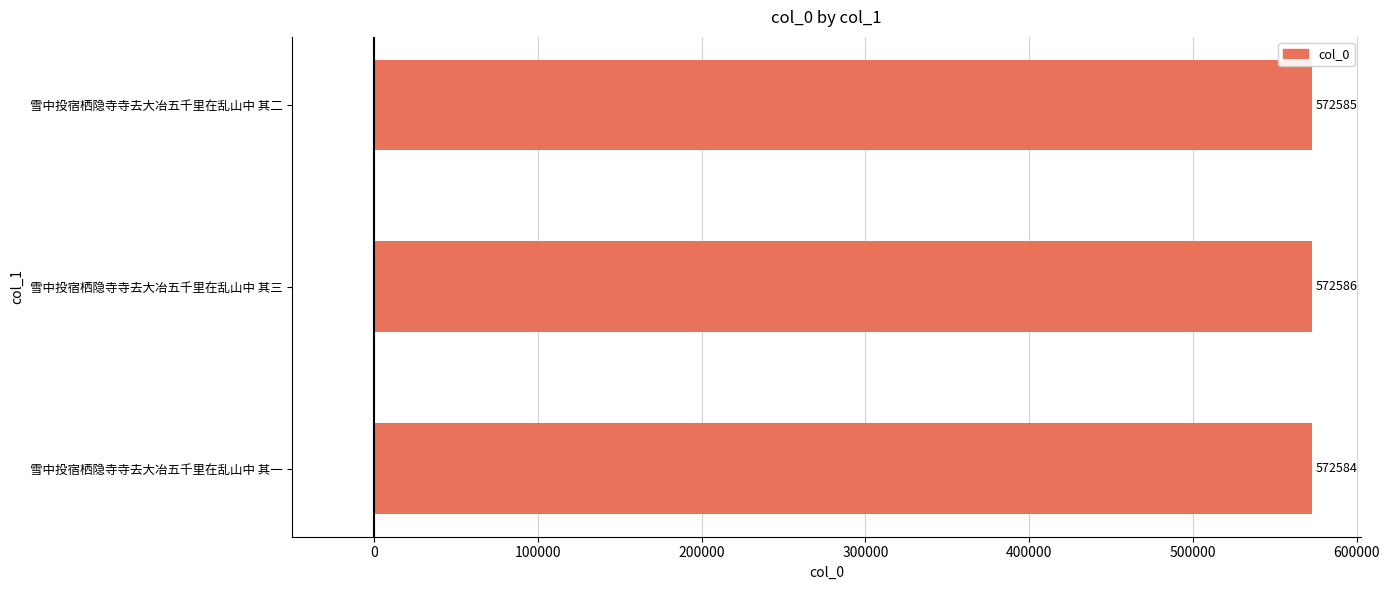

Count the values in the range 572584 to 572586.

3